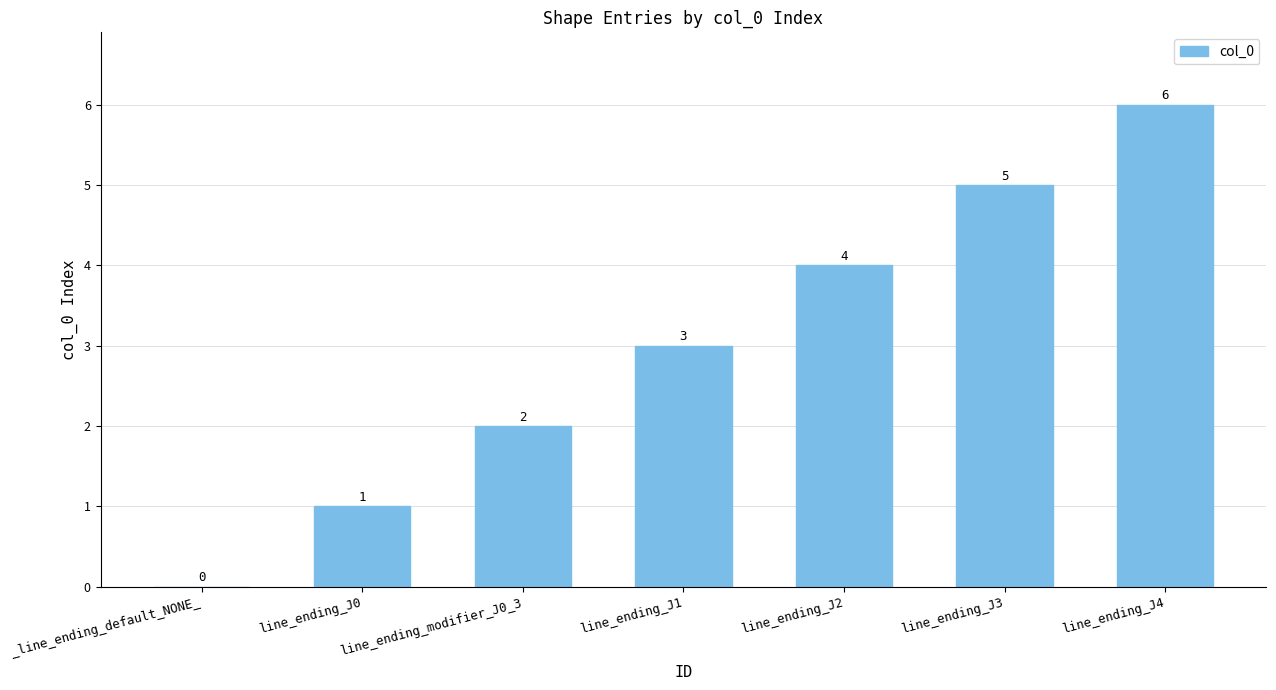

How many values are above zero?

6